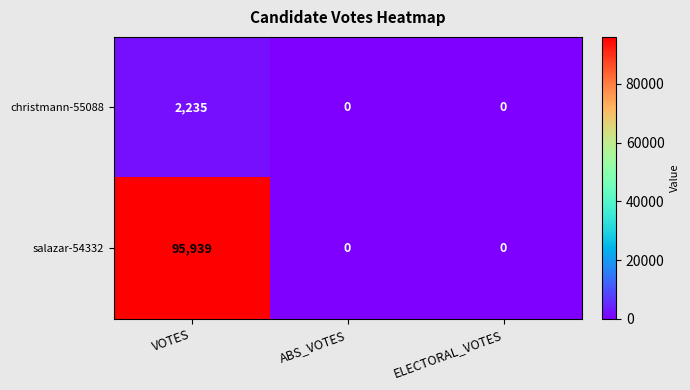

At which category is the sum across all series the highest?

VOTES